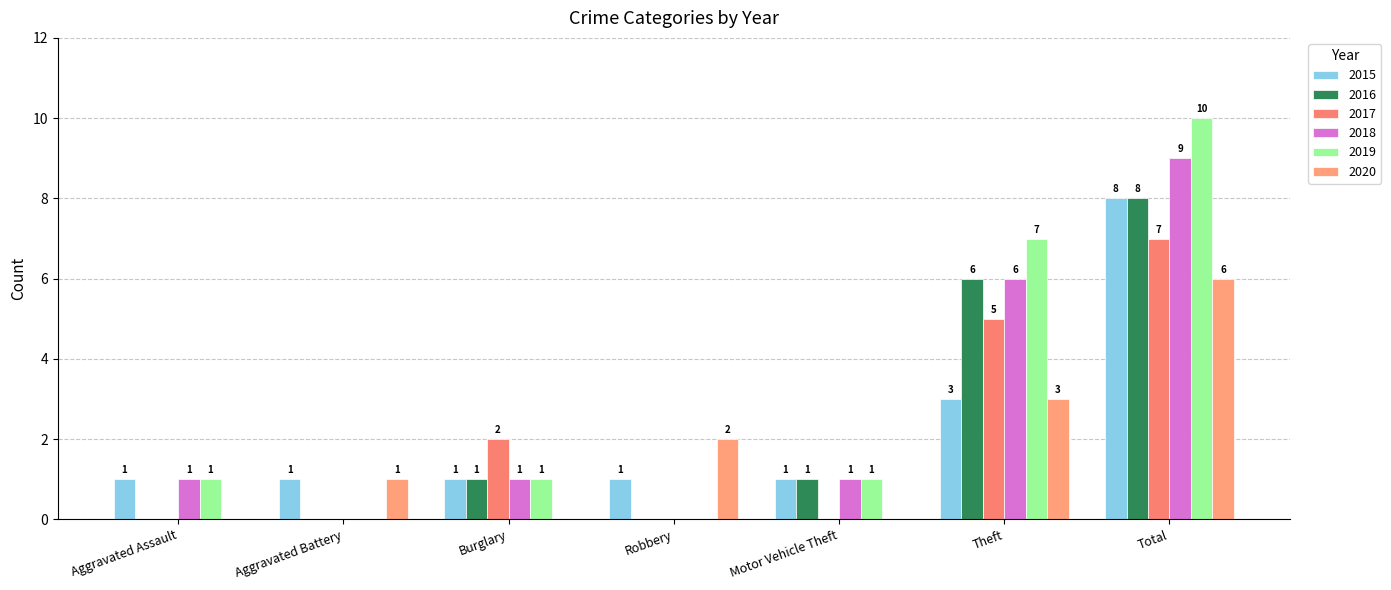

How many positive values does the 2018 series have?

5